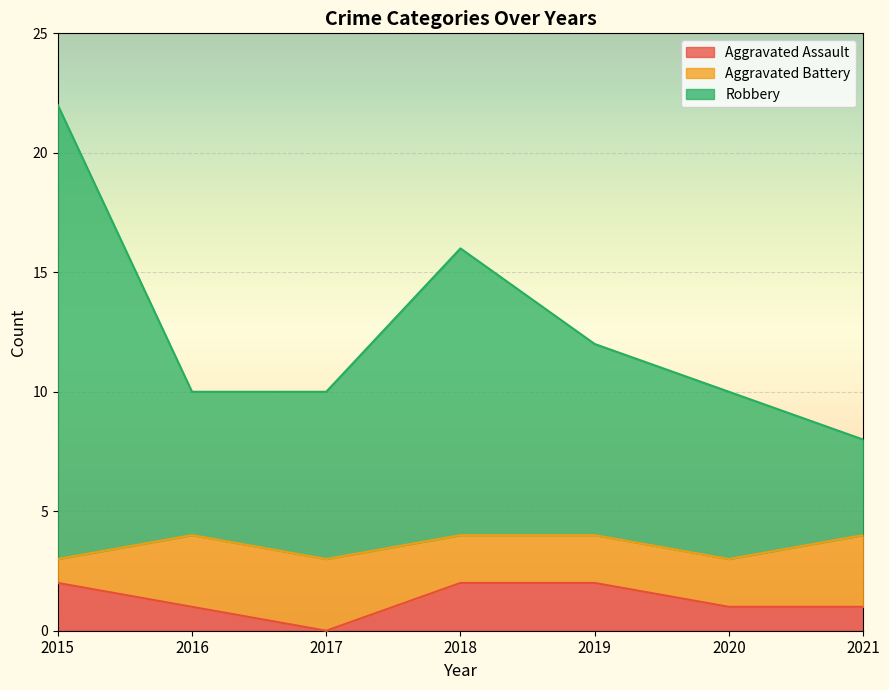

What is the value of the Robbery point at the 3rd from the left?

10